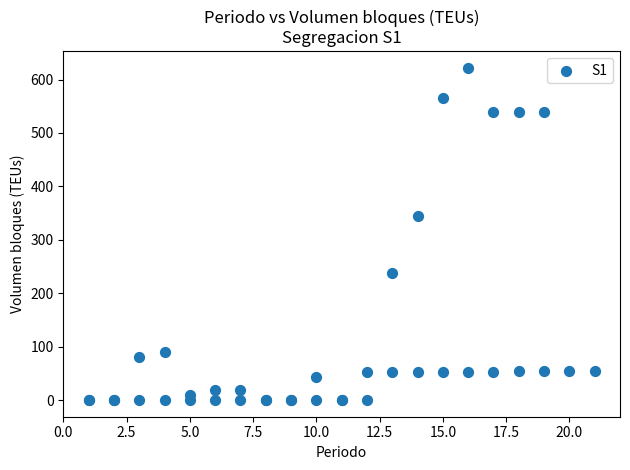

What Y value in the scatter plot is closest to 311?

345